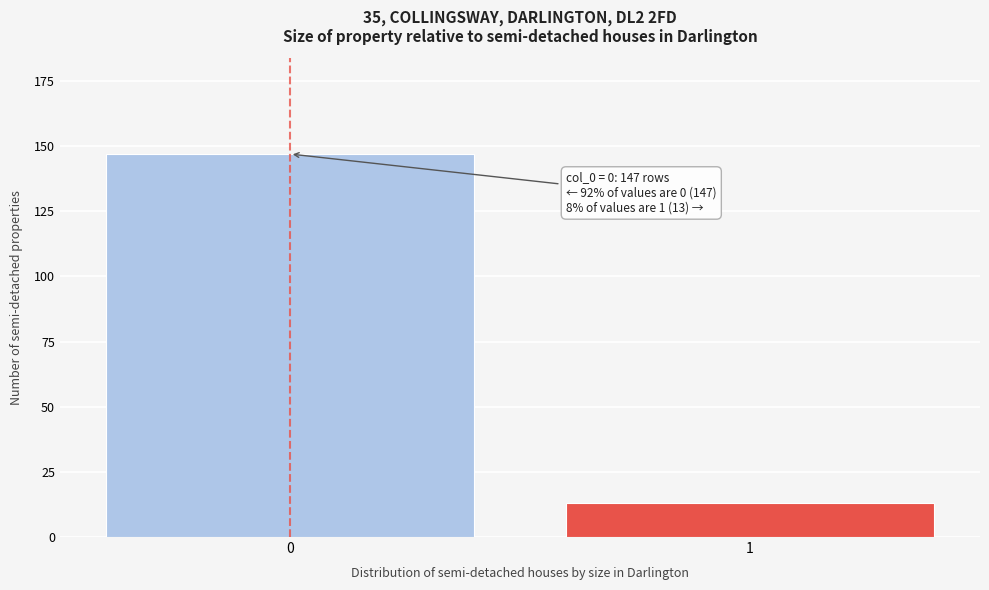

Reading left to right, transcribe all the data shown in this chart.

147	13